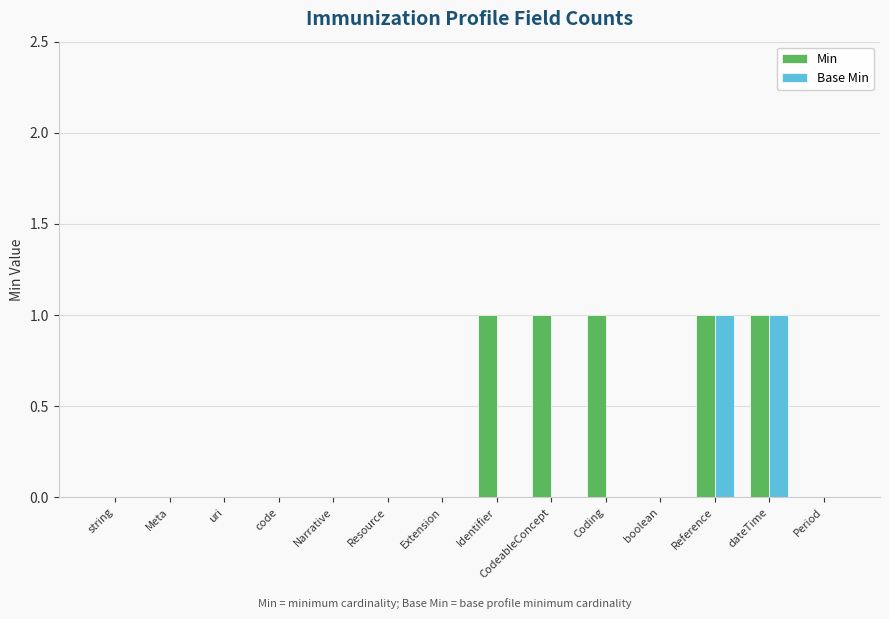

Reading right to left, what are all the values shown in this chart?

Min: Period=0	dateTime=1	Reference=1	boolean=0	Coding=1	CodeableConcept=1	Identifier=1	Extension=0	Resource=0	Narrative=0	code=0	uri=0	Meta=0	string=0
Base Min: Period=0	dateTime=1	Reference=1	boolean=0	Coding=0	CodeableConcept=0	Identifier=0	Extension=0	Resource=0	Narrative=0	code=0	uri=0	Meta=0	string=0